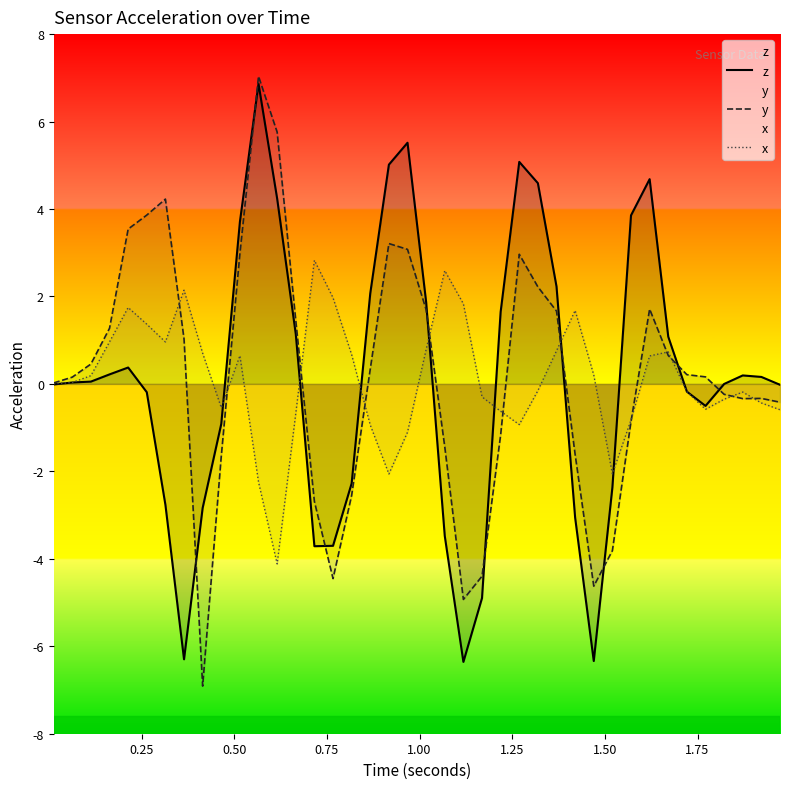

How many lines are shown in the chart?

3